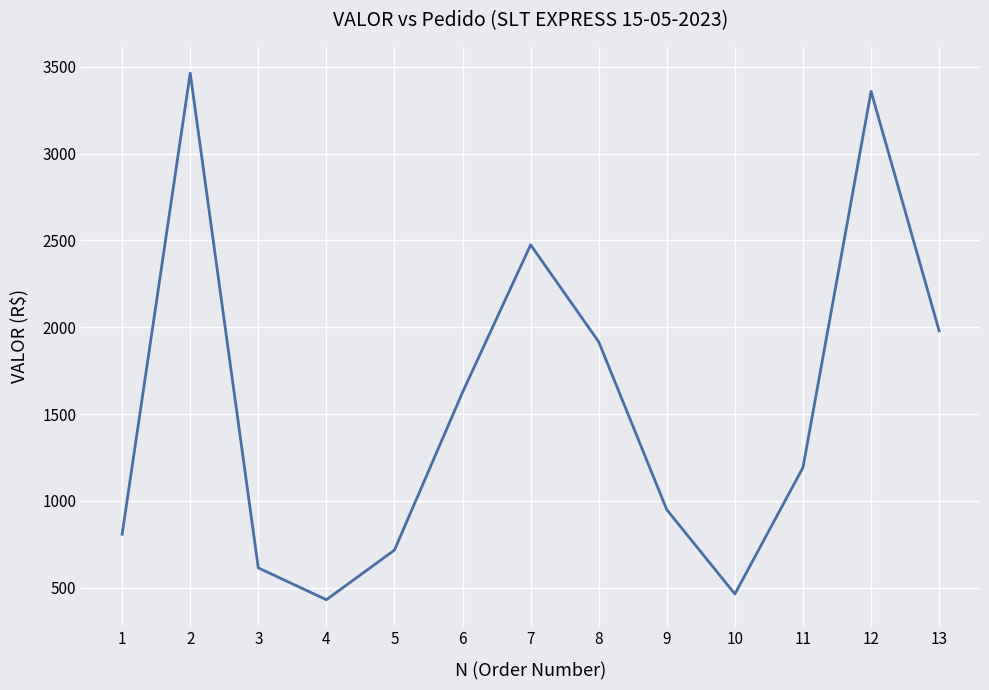

List the labels in order of value, largest first.

2, 12, 7, 13, 8, 6, 11, 9, 1, 5, 3, 10, 4